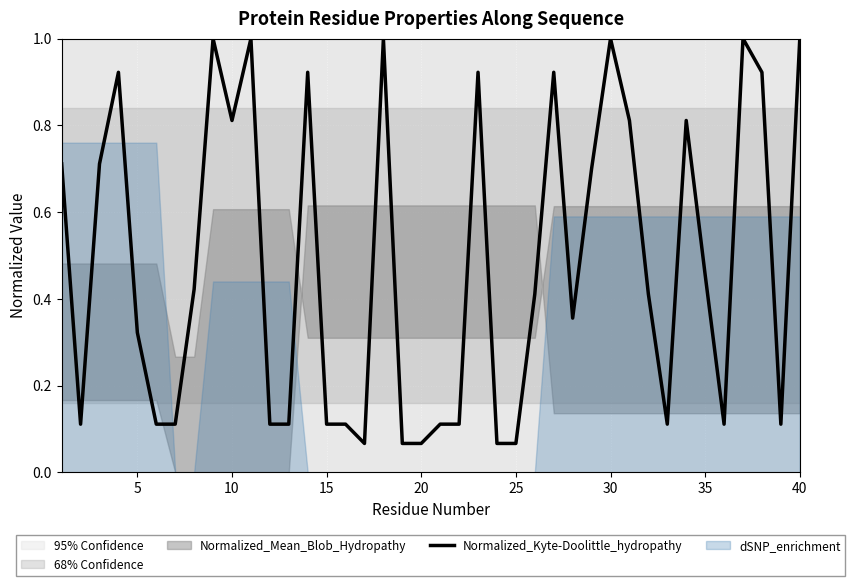

Reading left to right, what are all the values shown in this chart?

0.7	0.1	0.7	0.9	0.3	0.1	0.1	0.4	1.0	0.8	1.0	0.1	0.1	0.9	0.1	0.1	0.1	1.0	0.1	0.1	0.1	0.1	0.9	0.1	0.1	0.4	0.9	0.4	0.7	1.0	0.8	0.4	0.1	0.8	0.5	0.1	1.0	0.9	0.1	1.0